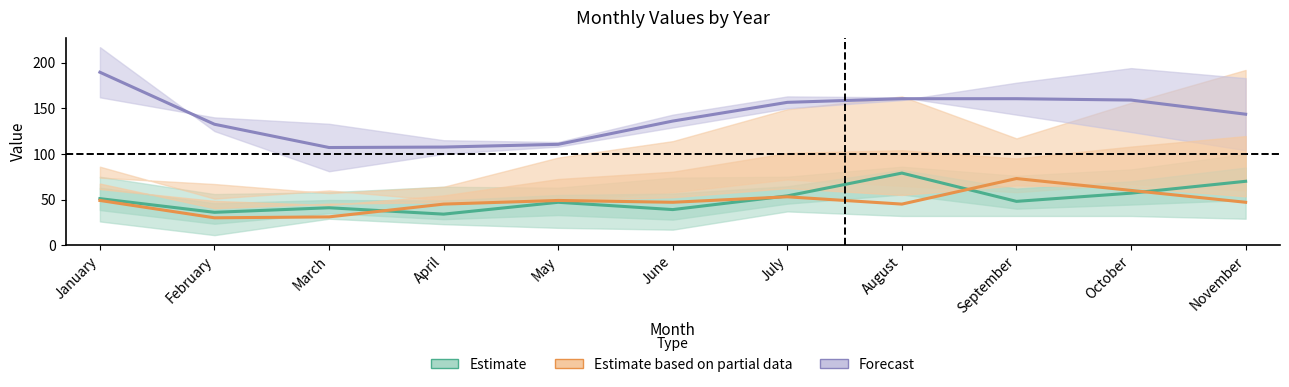

What is the value of the Estimate based on partial data point at the 6th from the left?

47.0